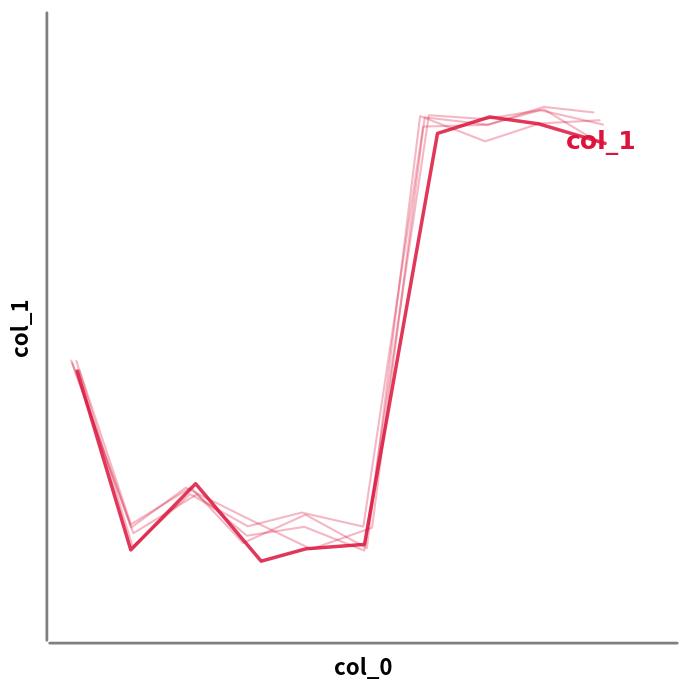

Count the number of values greater than 2531.

5